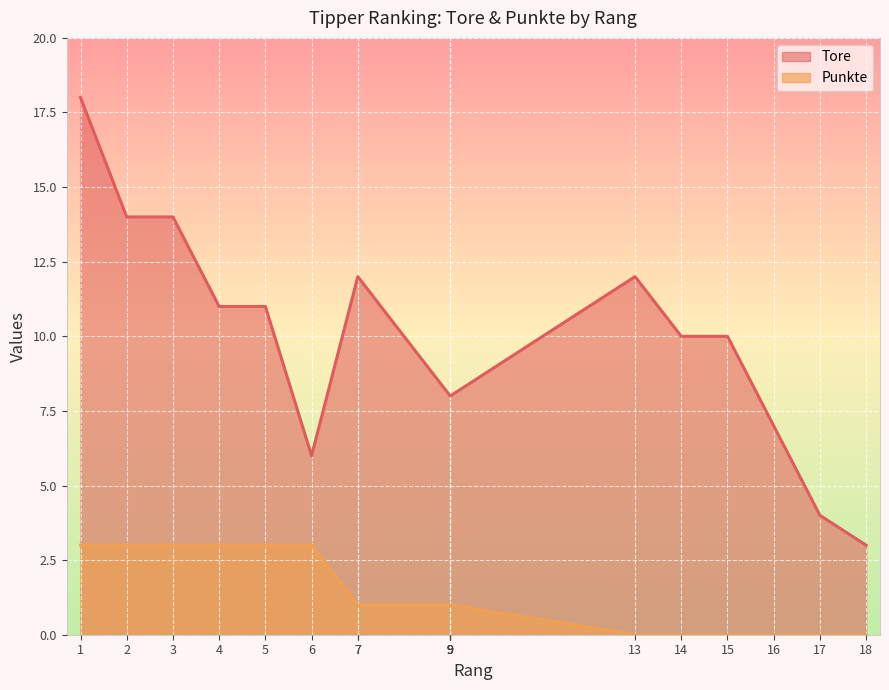

The Punkte series shows 2 at 9. True or false?

False